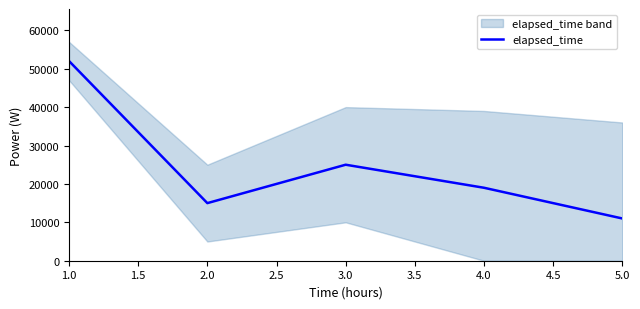

What is the maximum value for elapsed_time?

52000